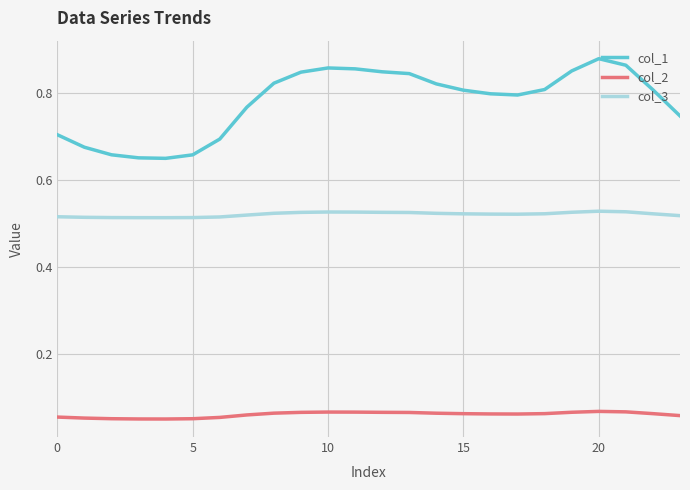

List the series in order of their peak value, highest first.

col_1, col_3, col_2